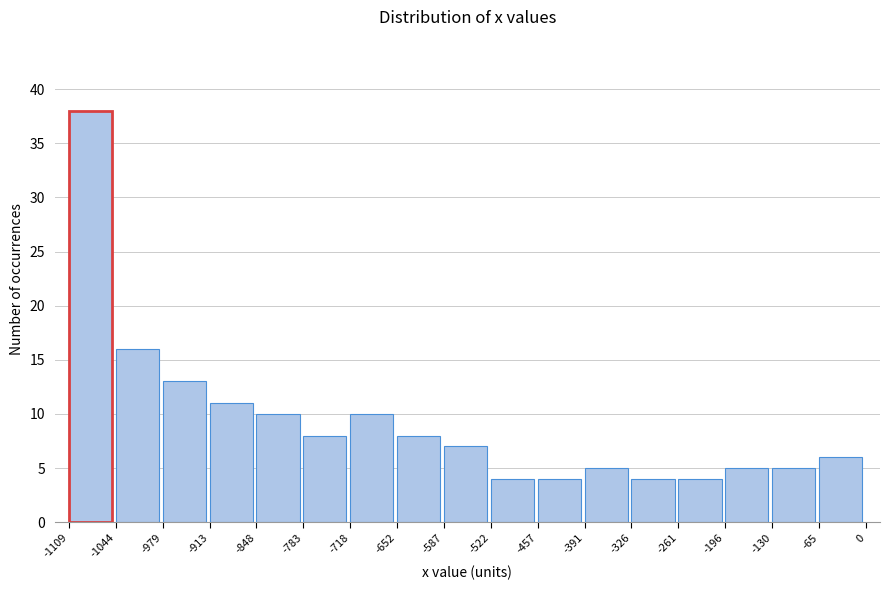

Reading left to right, transcribe this chart: for each bar, give the range it covers on the x-axis and its height. The values are not printed on the chart, so give them approximately, as read against the axis.

-1109 to -1044: 38
-1044 to -979: 16
-979 to -913: 13
-913 to -848: 11
-848 to -783: 10
-783 to -718: 8
-718 to -652: 10
-652 to -587: 8
-587 to -522: 7
-522 to -457: 4
-457 to -391: 4
-391 to -326: 5
-326 to -261: 4
-261 to -196: 4
-196 to -130: 5
-130 to -65: 5
-65 to 0: 6